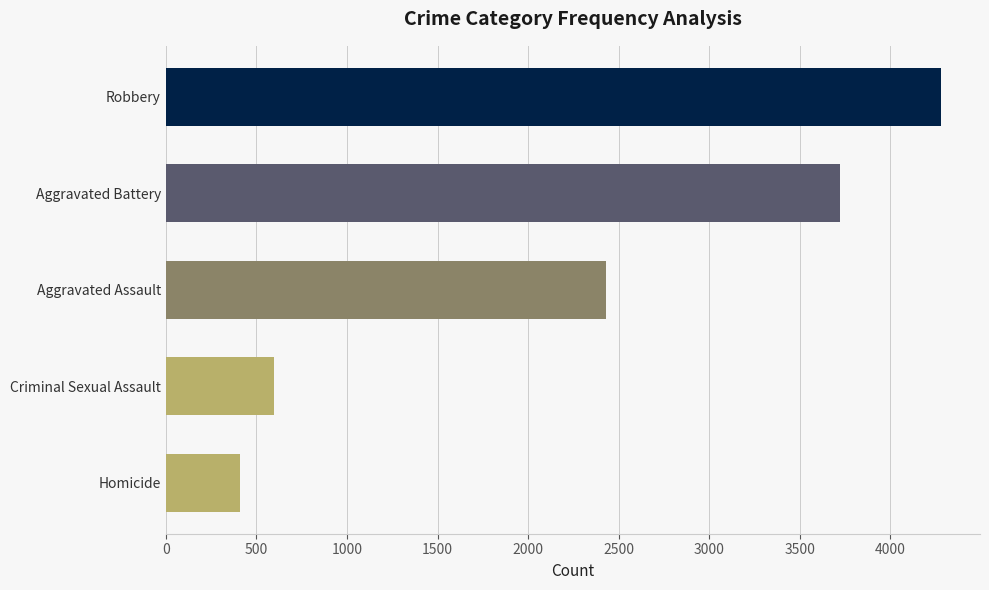

True or false: the data shows 3603 at Aggravated Assault.

False